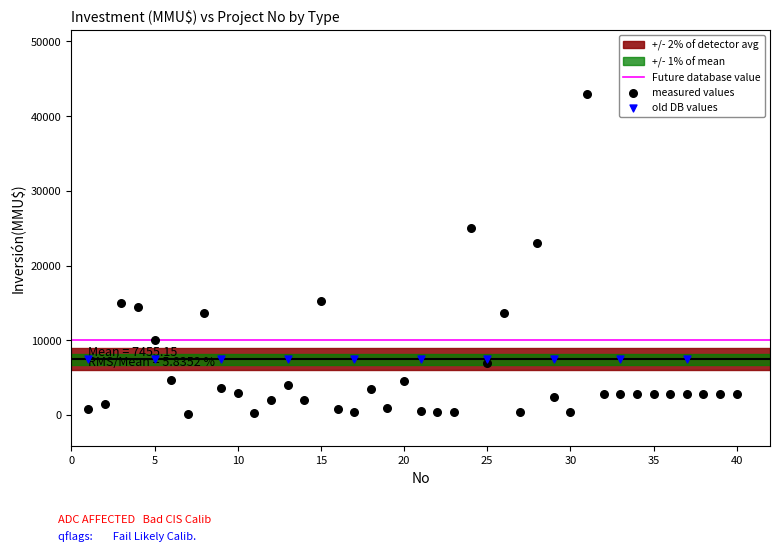

Which series contains the lowest Y value?

measured values